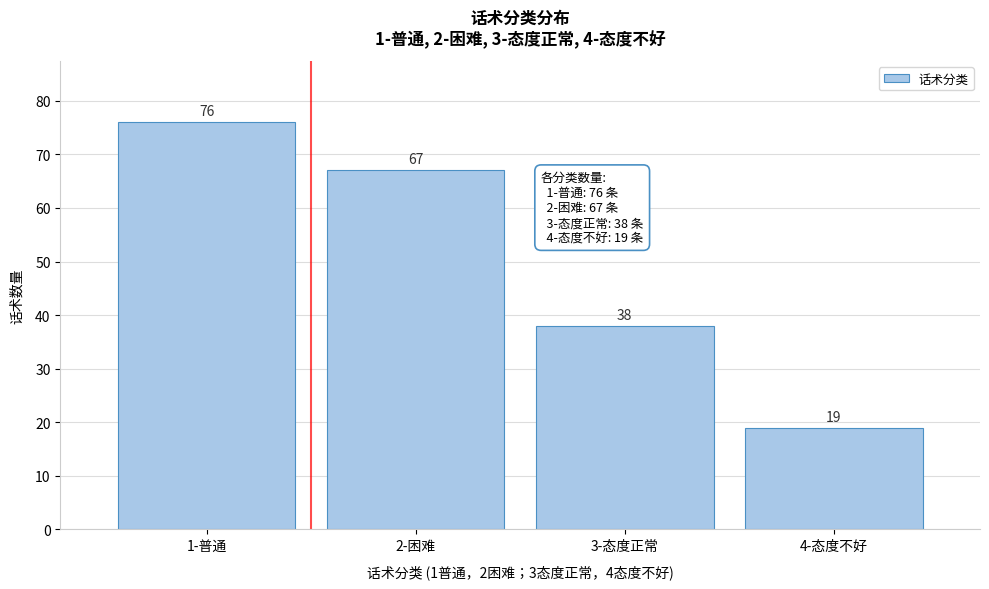

Reading left to right, extract all data points from this chart.

1-普通=76	2-困难=67	3-态度正常=38	4-态度不好=19